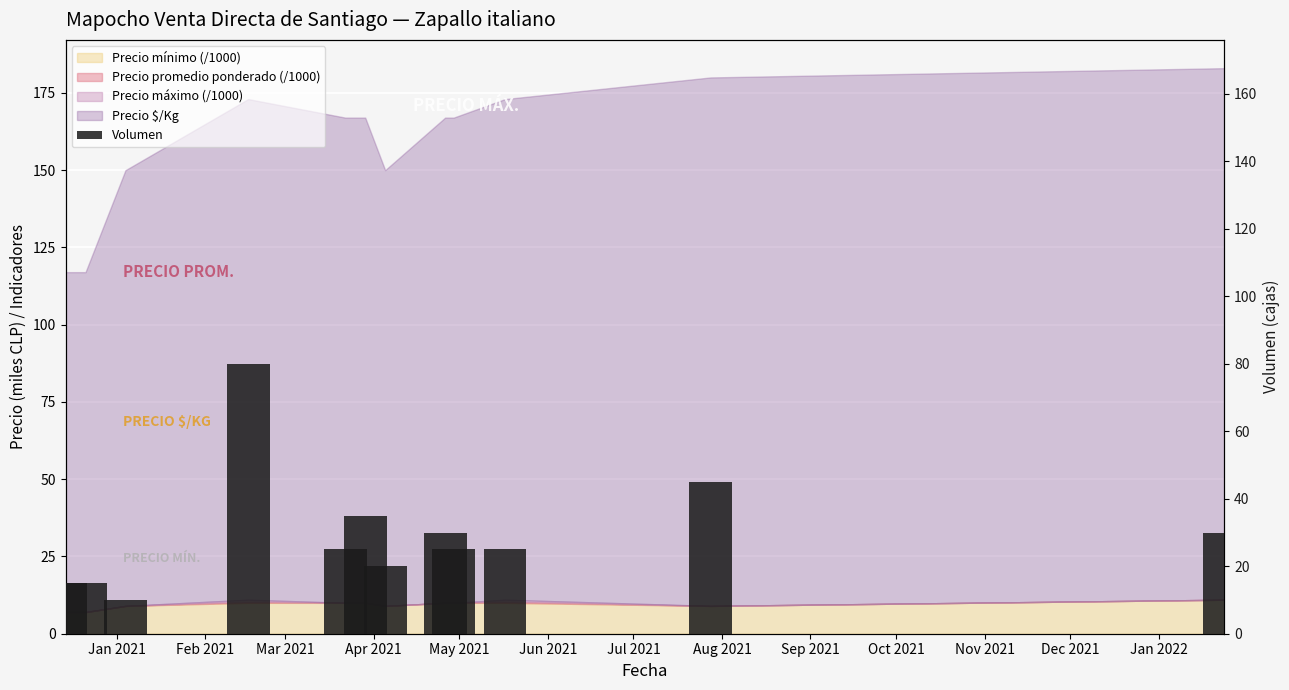

Reading left to right, what are all the values shown in this chart?

15	15	10	80	25	35	20	30	25	25	45	30